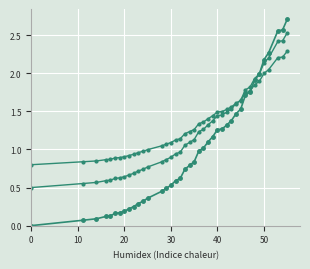

Is it true that the value at 13 is 0.2?

False